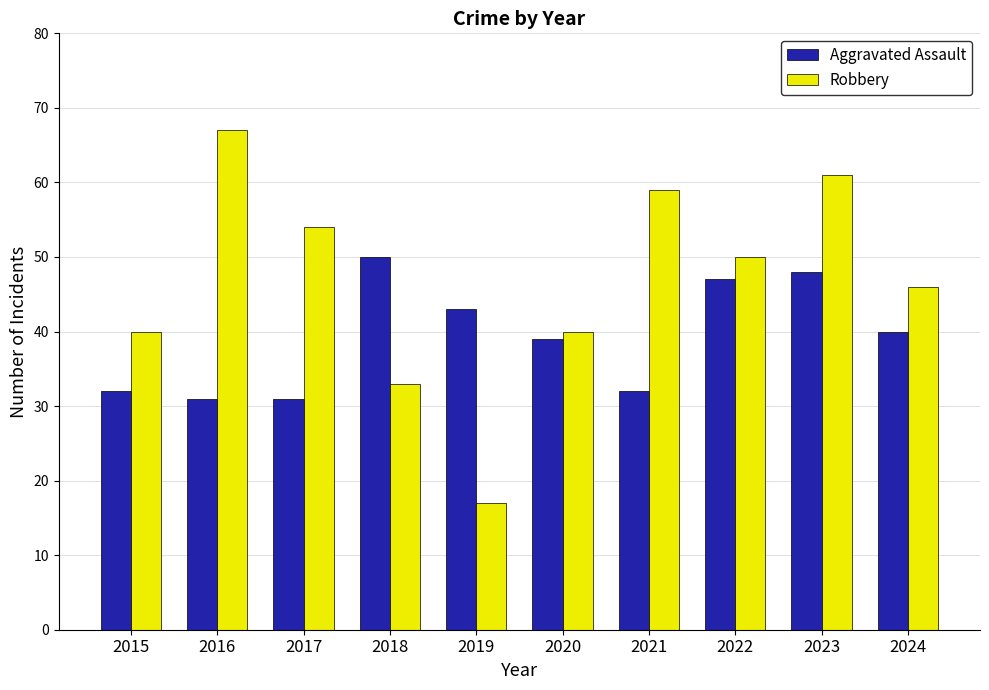

What is the approximate value of Robbery at 2021, to the nearest 10?

60